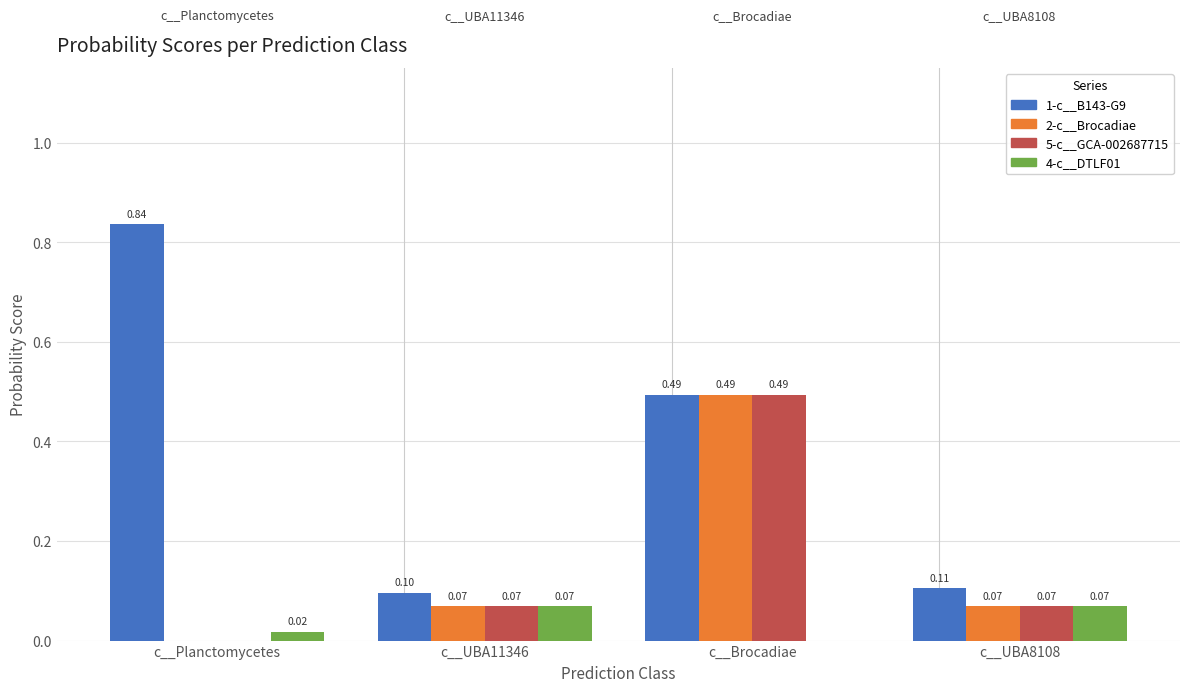

Between c__UBA11346 and c__UBA8108, which series saw the biggest shift?

1-c__B143-G9